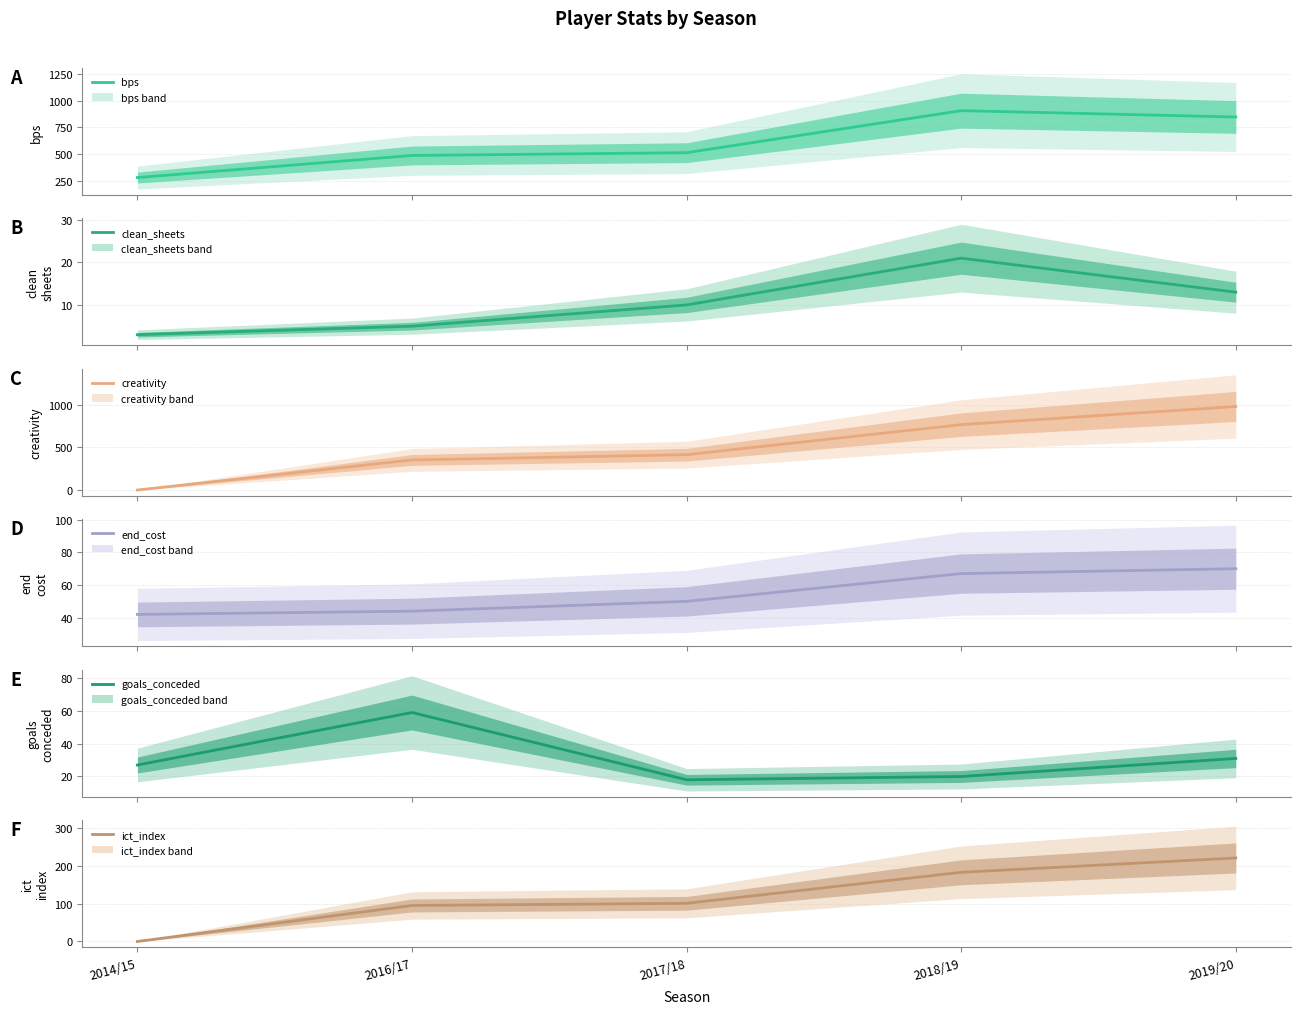

How many distinct data groups are displayed?

6